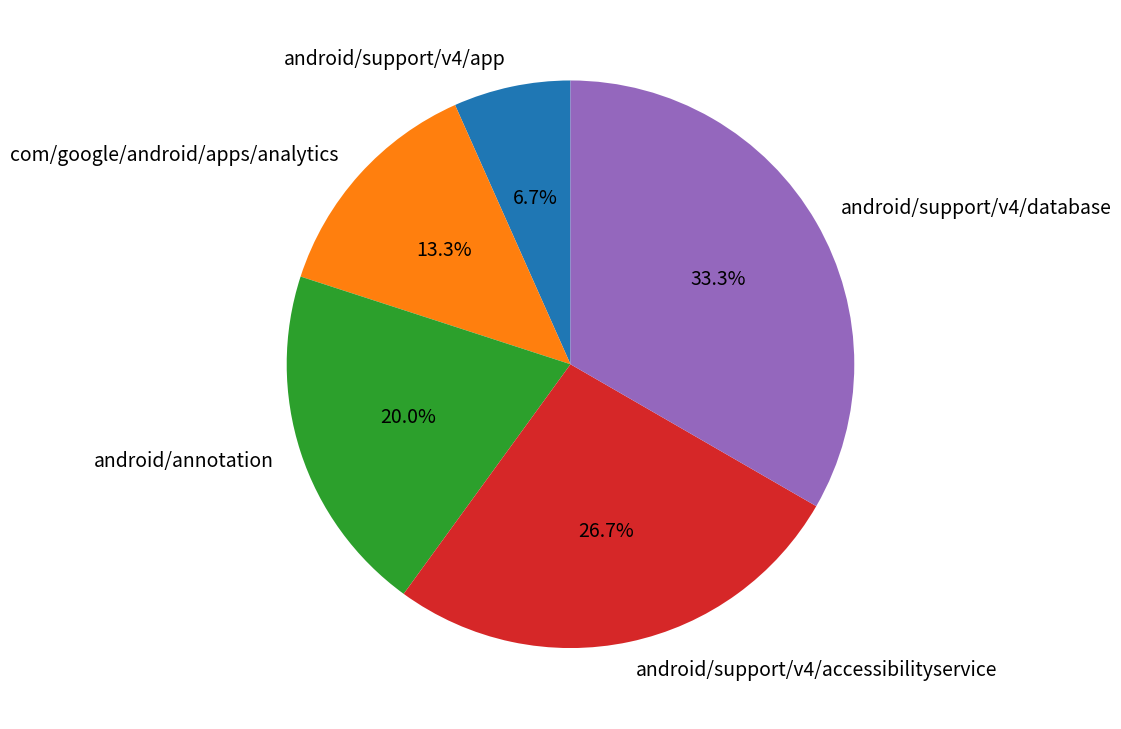

Which category has the smallest portion of the pie?

android/support/v4/app